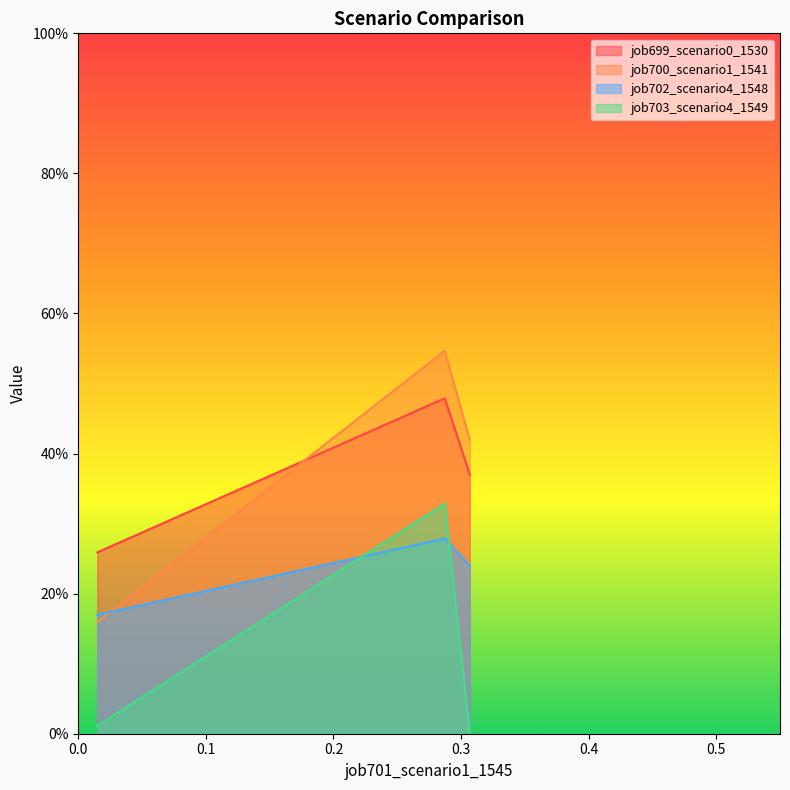

Which series has the largest range (max minus min)?

job700_scenario1_1541